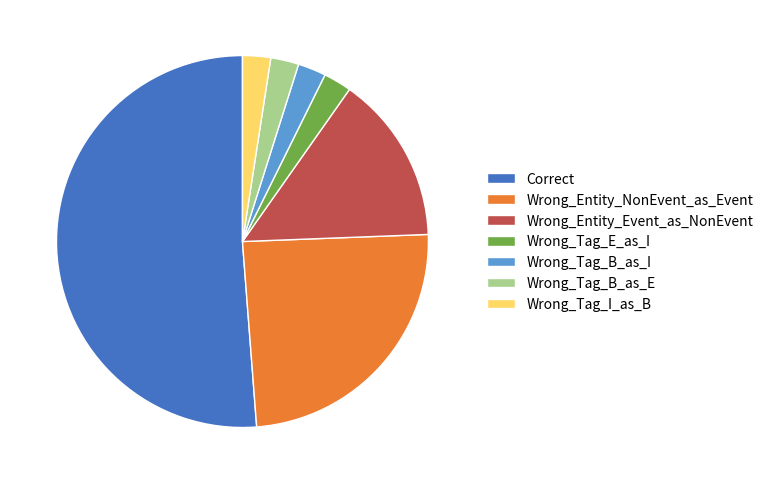

Which category has the biggest portion of the pie?

Correct